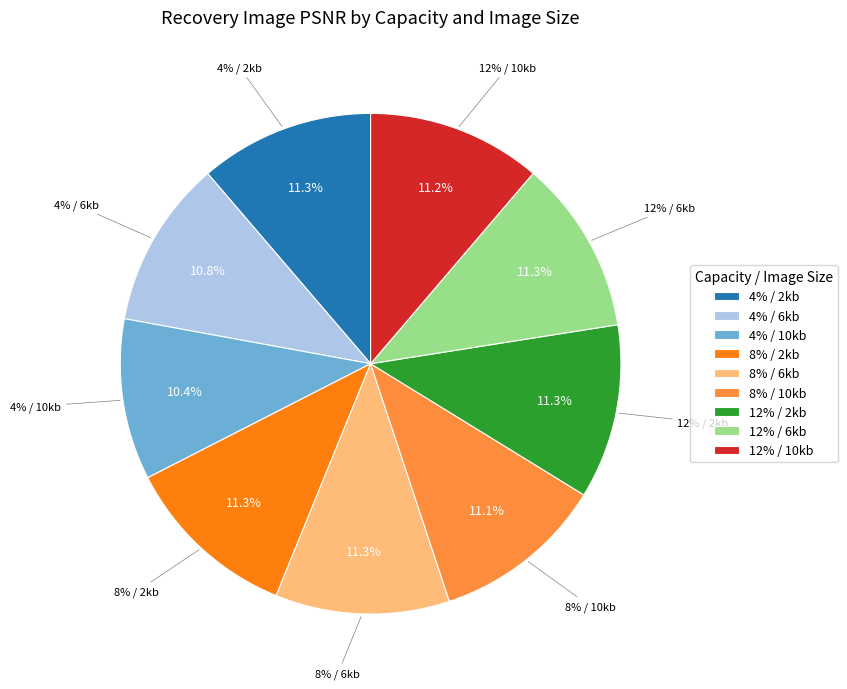

Is there any slice that represents more than half of the pie?

No